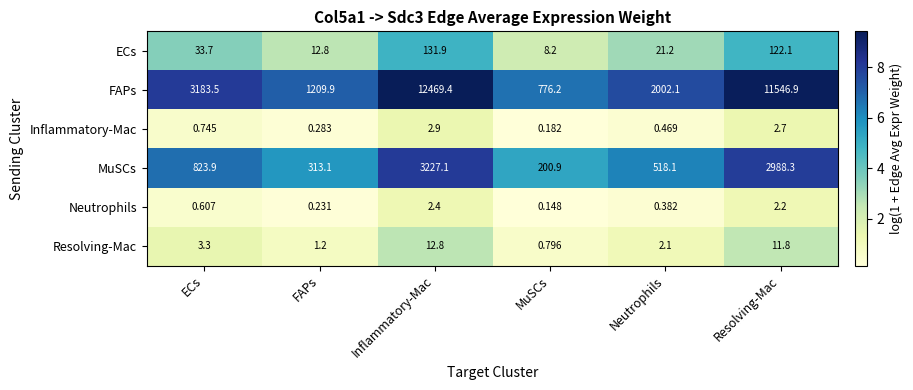

Which category has the highest value across all series?

Inflammatory-Mac